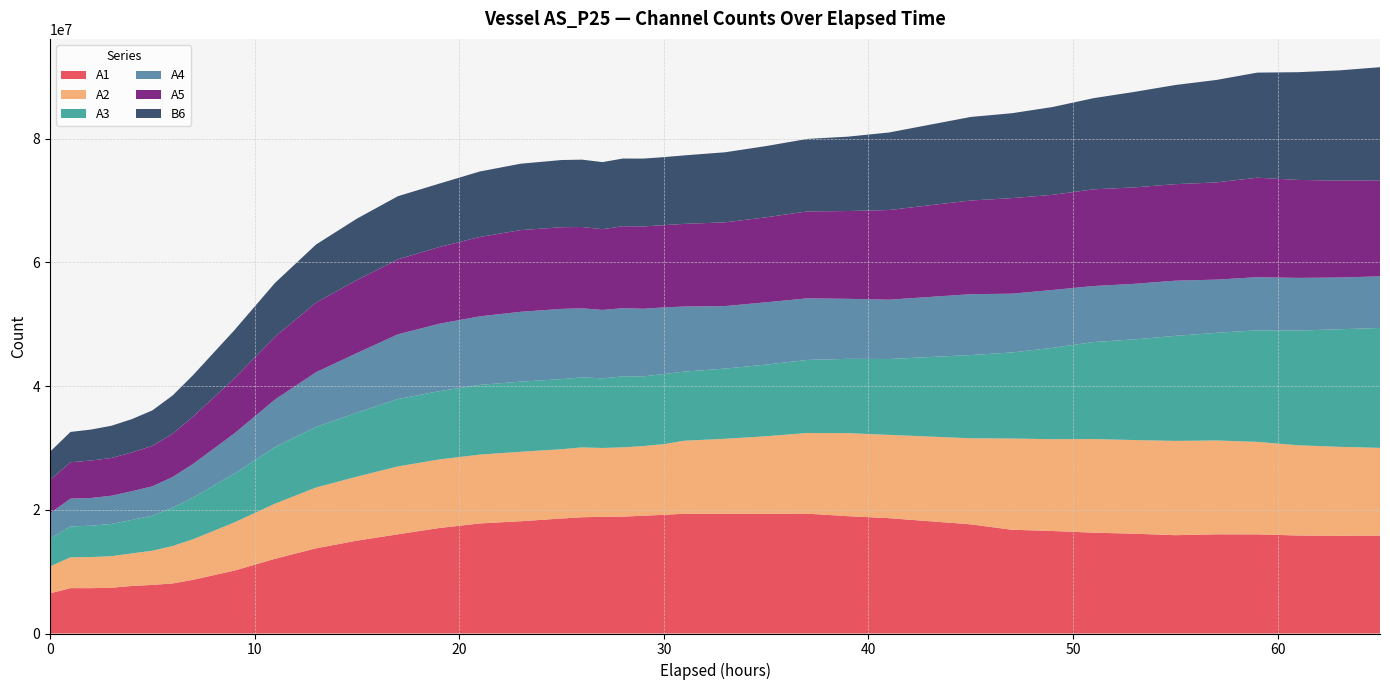

Reading left to right, what are all the values shown in this chart?

A1: 0=6491191	1=7337011	2=7330377	3=7396577	4=7687349	5=7852685	6=8095608	7=8687031	9=10163070	11=12082860	13=13769720	15=15012990	17=16039590	19=17044280	21=17791990	23=18149650	25=18589530	26=18792410	27=18871060	28=18892590	29=19036350	30=19185890	31=19359460	33=19360140	35=19343100	37=19371550	39=18968300	41=18645110	45=17647810	47=16776580	49=16572160	51=16297310	53=16132650	55=15894160	57=16034700	59=16028470	61=15840320	63=15799450	65=15825780
A2: 0=4360386	1=4980392	2=5023004	3=5105924	4=5258908	5=5524072	6=6056423	7=6560342	9=7776341	11=8915049	13=9827254	15=10344470	17=10964910	19=11079750	21=11125860	23=11228880	25=11203650	26=11288750	27=11123290	28=11202530	29=11262680	30=11424920	31=11804930	33=12117100	35=12538830	37=13041700	39=13421220	41=13466180	45=13905860	47=14739890	49=14838660	51=15131650	53=15137070	55=15238910	57=15169350	59=14950140	61=14587210	63=14375070	65=14184800
A3: 0=4493124	1=4992647	2=5067852	3=5213153	4=5413876	5=5674163	6=6190357	7=6742162	9=7901443	11=9159307	13=9799298	15=10342720	17=10897920	19=11037500	21=11276260	23=11331100	25=11336140	26=11316540	27=11254680	28=11472900	29=11269880	30=11331440	31=11170580	33=11348540	35=11585780	37=11807270	39=12011700	41=12261370	45=13459520	47=13910590	49=14772560	51=15684550	53=16275450	55=16978810	57=17396460	59=18034330	61=18536850	63=19007600	65=19379920
A4: 0=4102555	1=4491066	2=4485144	3=4557132	4=4641557	5=4738474	6=4972087	7=5441631	9=6475527	11=7673245	13=8837432	15=9631035	17=10459500	19=10894930	21=11070400	23=11295700	25=11340240	26=11166850	27=11054140	28=11020300	29=10925740	30=10769830	31=10516870	33=10106550	35=10072010	37=9956978	39=9698142	41=9587645	45=9835403	47=9504871	49=9348308	51=9055822	53=8982046	55=8922284	57=8603649	59=8580401	61=8517653	63=8363524	65=8340531
A5: 0=5349771	1=5884591	2=6055258	3=6106388	4=6266821	5=6539424	6=6989116	7=7651596	9=8883862	11=10151090	13=11247770	15=11815310	17=12114550	19=12394890	21=12833820	23=13202620	25=13207410	26=13146300	27=13052670	28=13247280	29=13309230	30=13292950	31=13365780	33=13534650	35=13737820	37=14050180	39=14194420	41=14496370	45=15147020	47=15445230	49=15381270	51=15630810	53=15587150	55=15602280	57=15714230	59=16087420	61=15838470	63=15667430	65=15527620
B6: 0=4582983	1=4900555	2=5002825	3=5201484	4=5387029	5=5735440	6=6197483	7=6717486	9=7794051	11=8701649	13=9395099	15=9918929	17=10210580	19=10247150	21=10581620	23=10734190	25=10859510	26=10888440	27=10846380	28=10945540	29=10963170	30=11001690	31=11071090	33=11325810	35=11518200	37=11718200	39=12022500	41=12531160	45=13506190	47=13721350	49=14193480	51=14737110	53=15439680	55=16029340	57=16560260	59=16985380	61=17417000	63=17813990	65=18283510